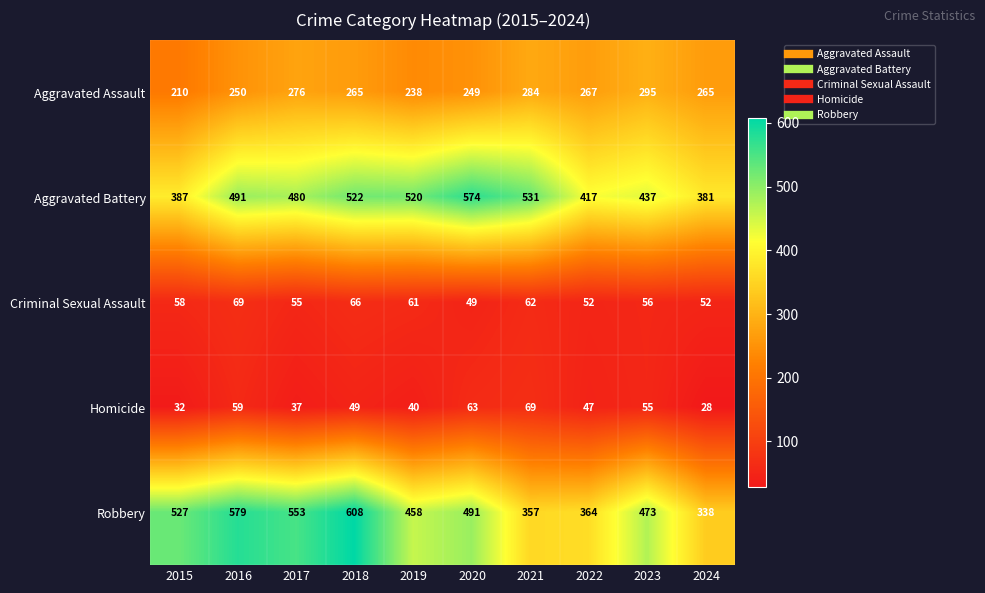

Where does the Robbery series first go above 491?

2015